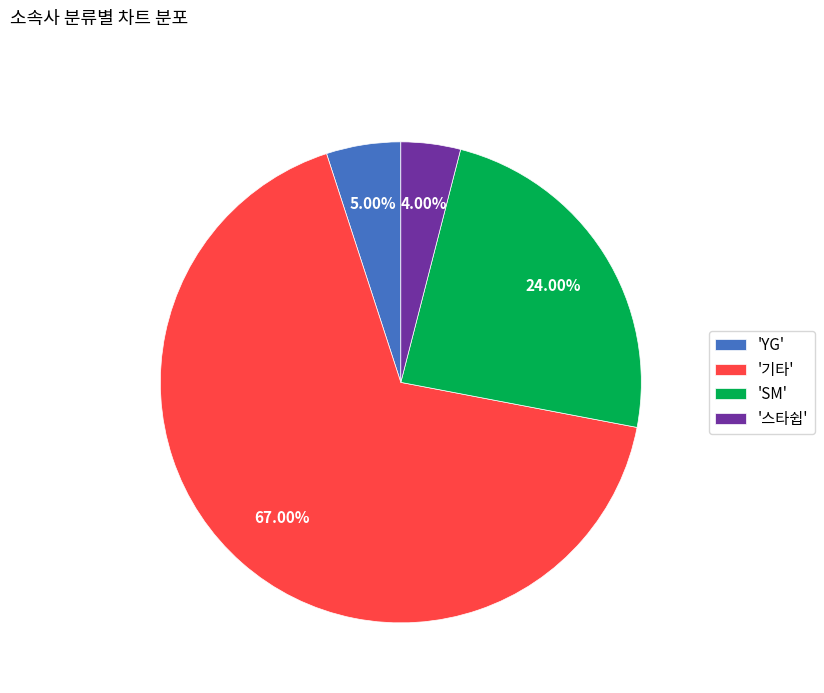

Does 'SM' account for over 50% of the chart?

No